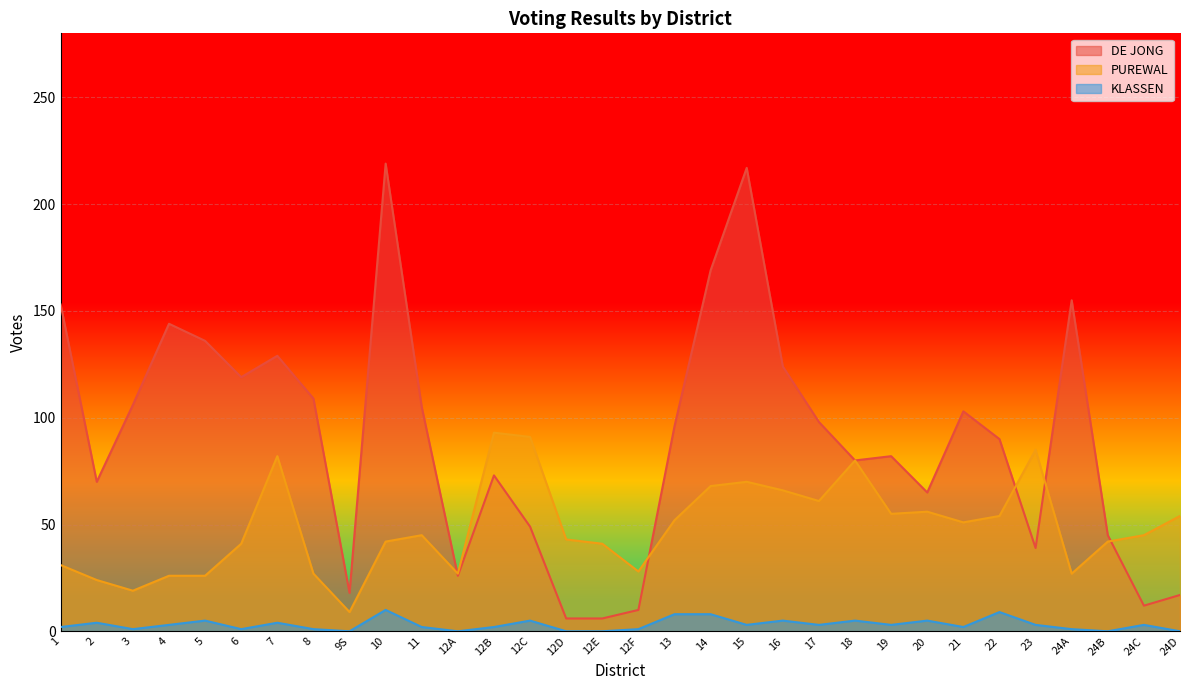

What are all the series names shown in the legend?

DE JONG, PUREWAL, KLASSEN